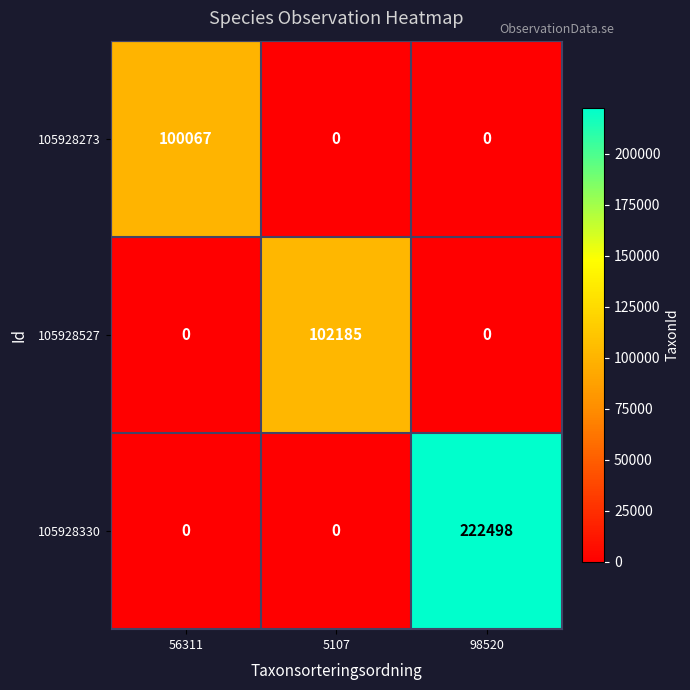

List the series in order of their peak value, highest first.

105928330, 105928527, 105928273